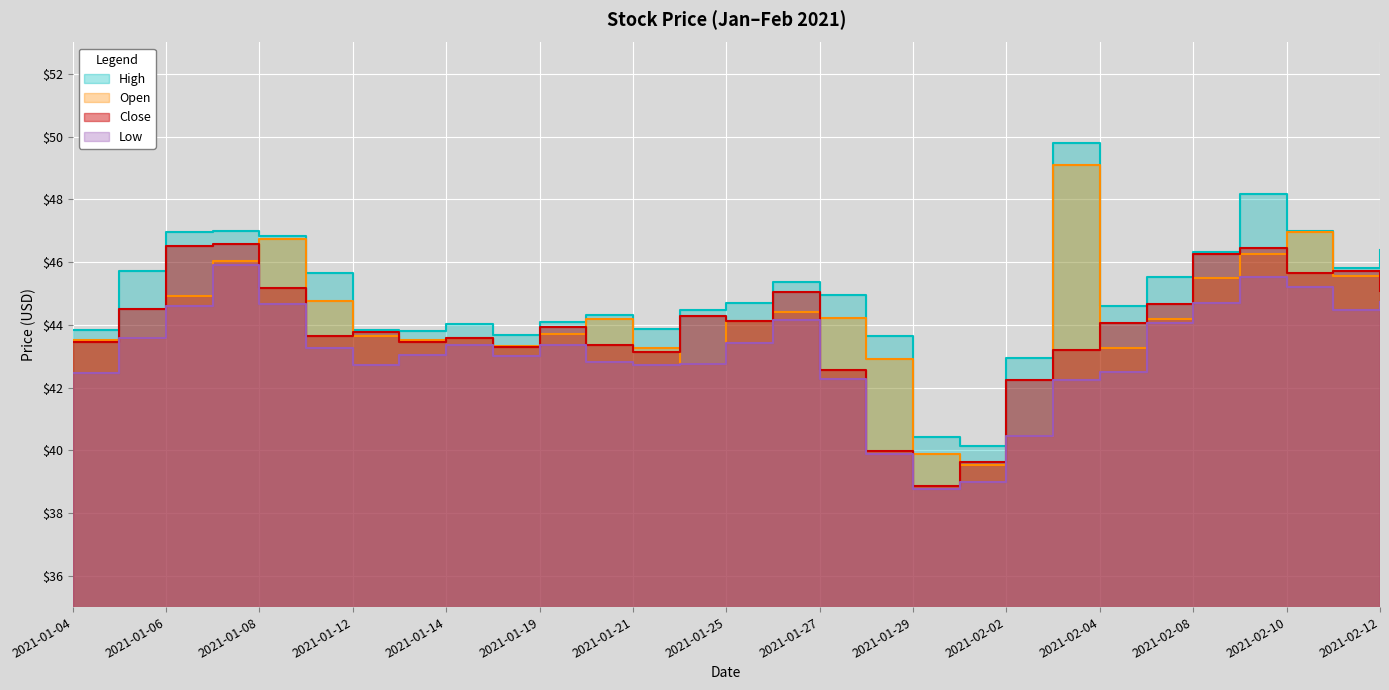

True or false: High and Close intersect in this chart.

False